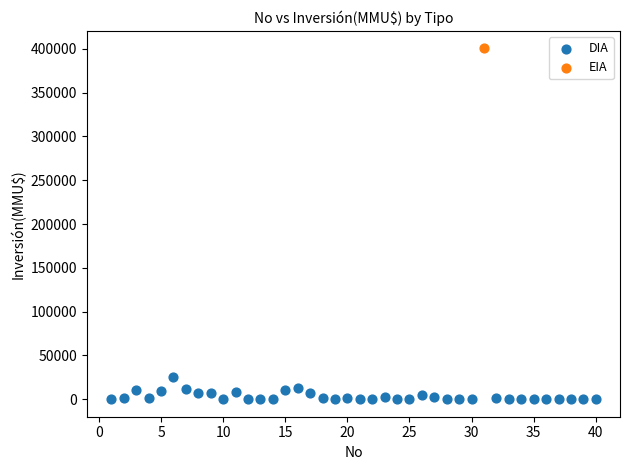

What are all the series names shown in the legend?

DIA, EIA